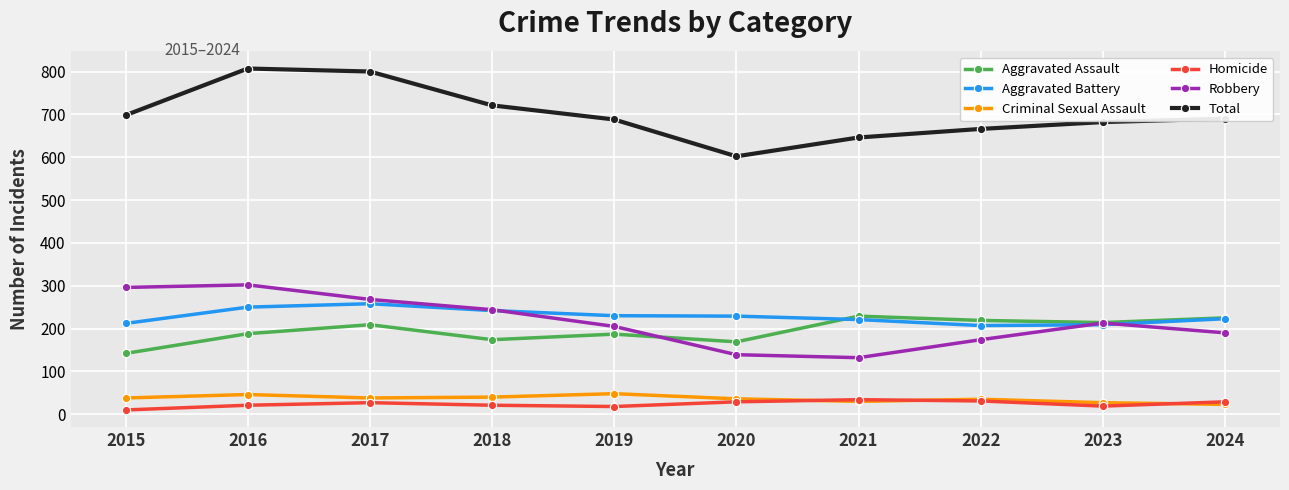

Is it true that Total equals 145 at 2020?

False